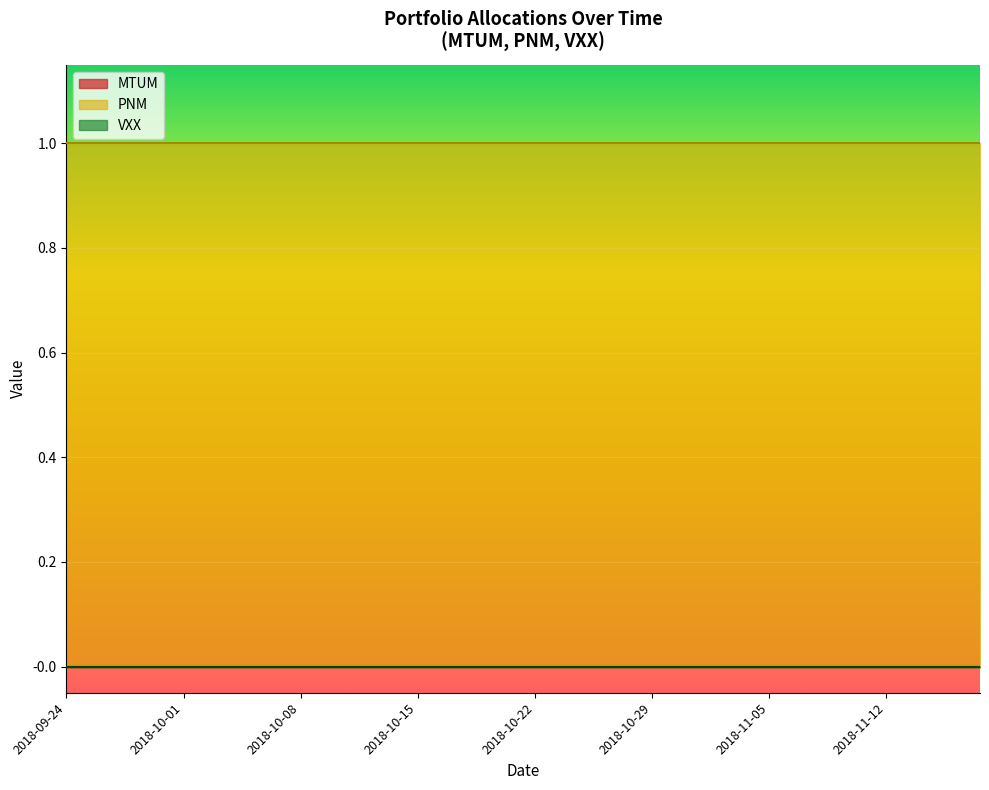

Is the value of MTUM at 21 greater than the value of PNM at 39?

No